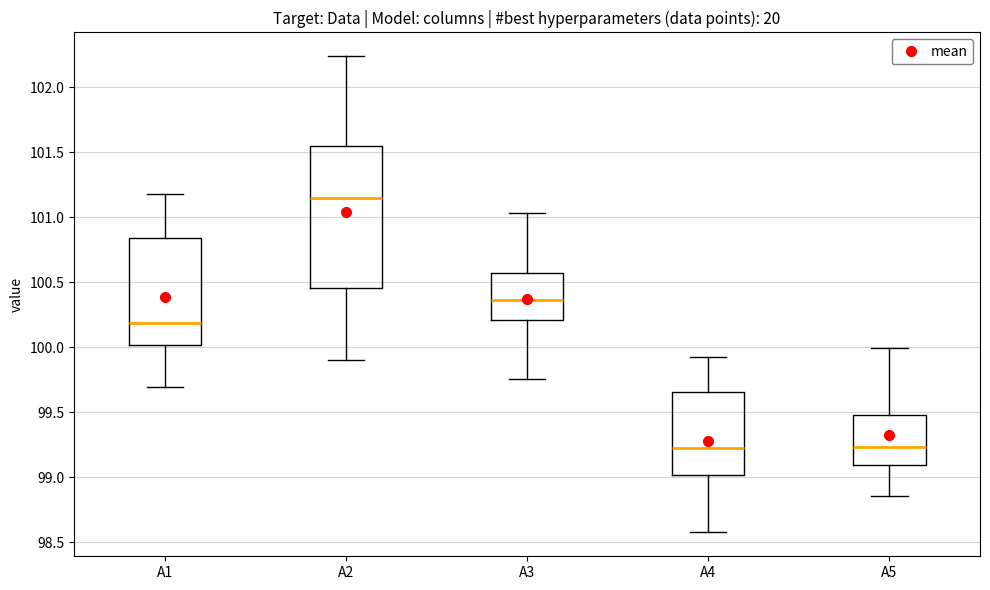

Which box is the tallest, from its lower edge to its upper edge?

A2